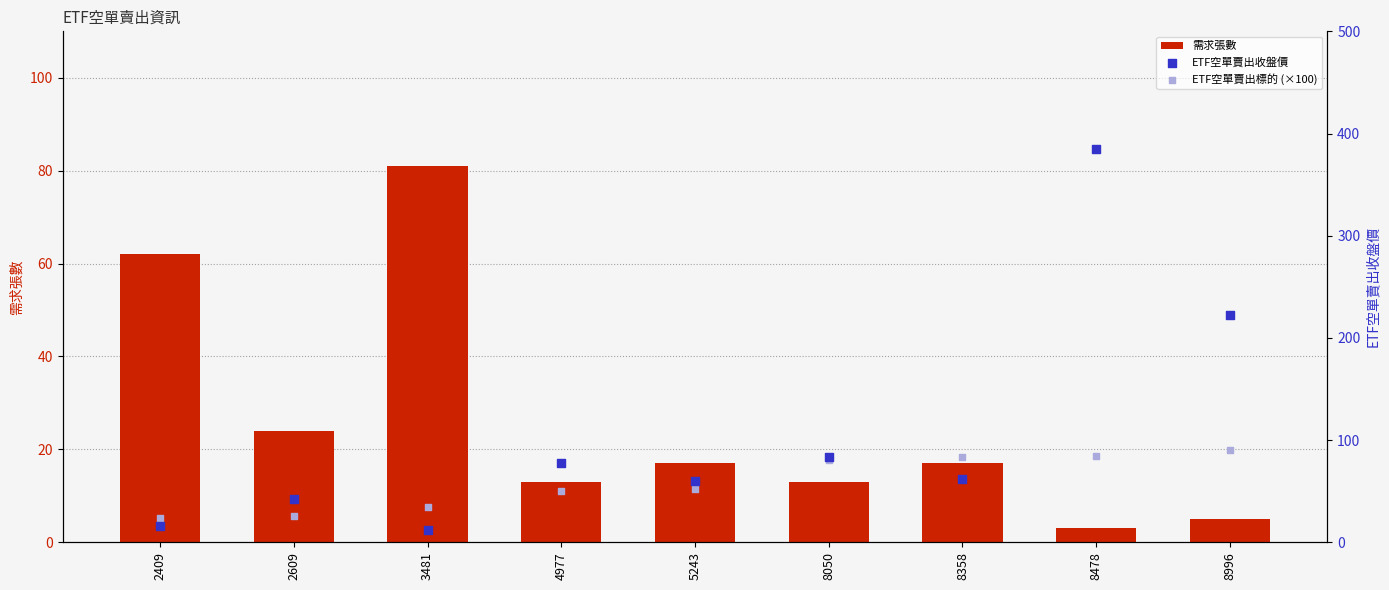

Which series has the widest spread of Y values?

ETF空單賣出收盤價